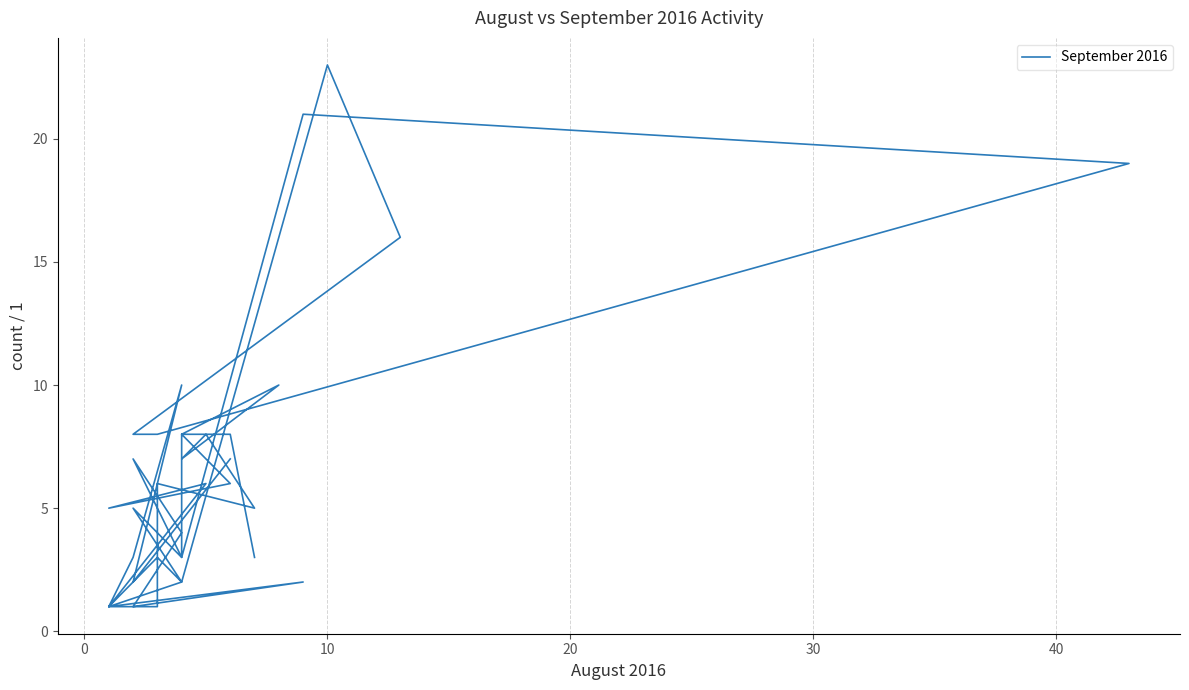

What is the difference between the maximum and minimum values?

22